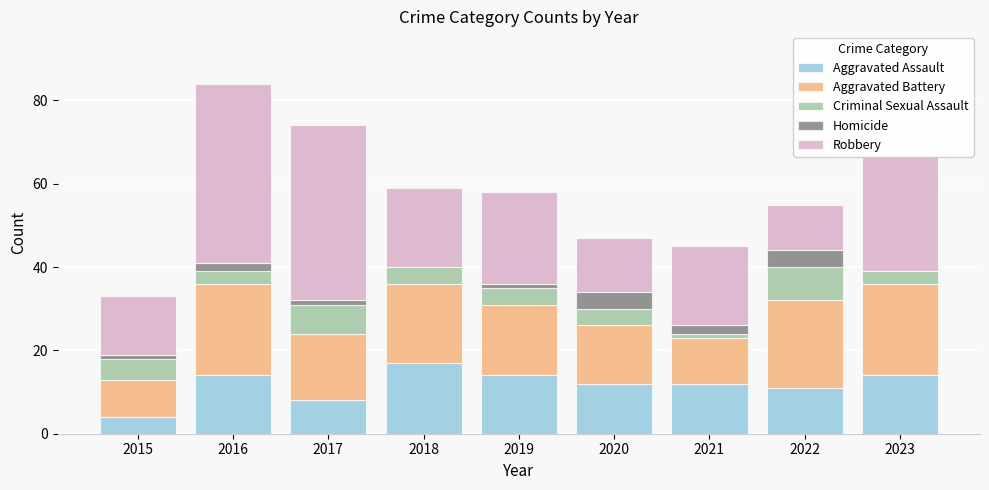

What is the maximum value for Aggravated Assault?

17